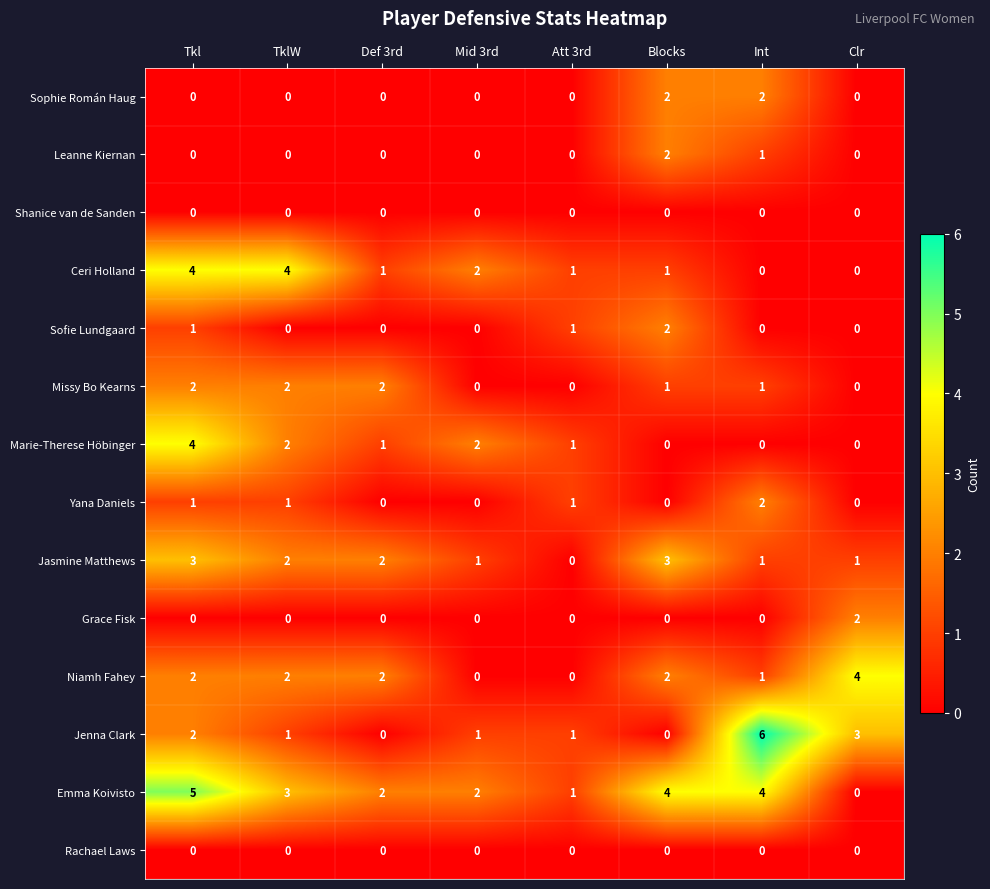

Count the number of data series in this chart.

14